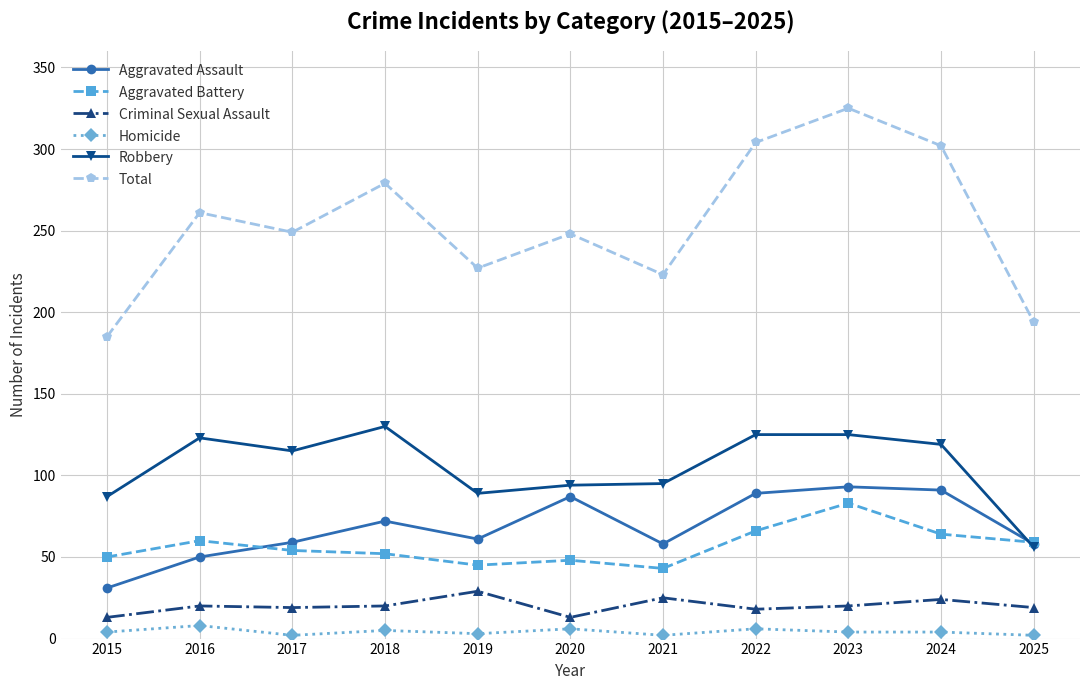

Which label corresponds to the largest value in the chart?

2023